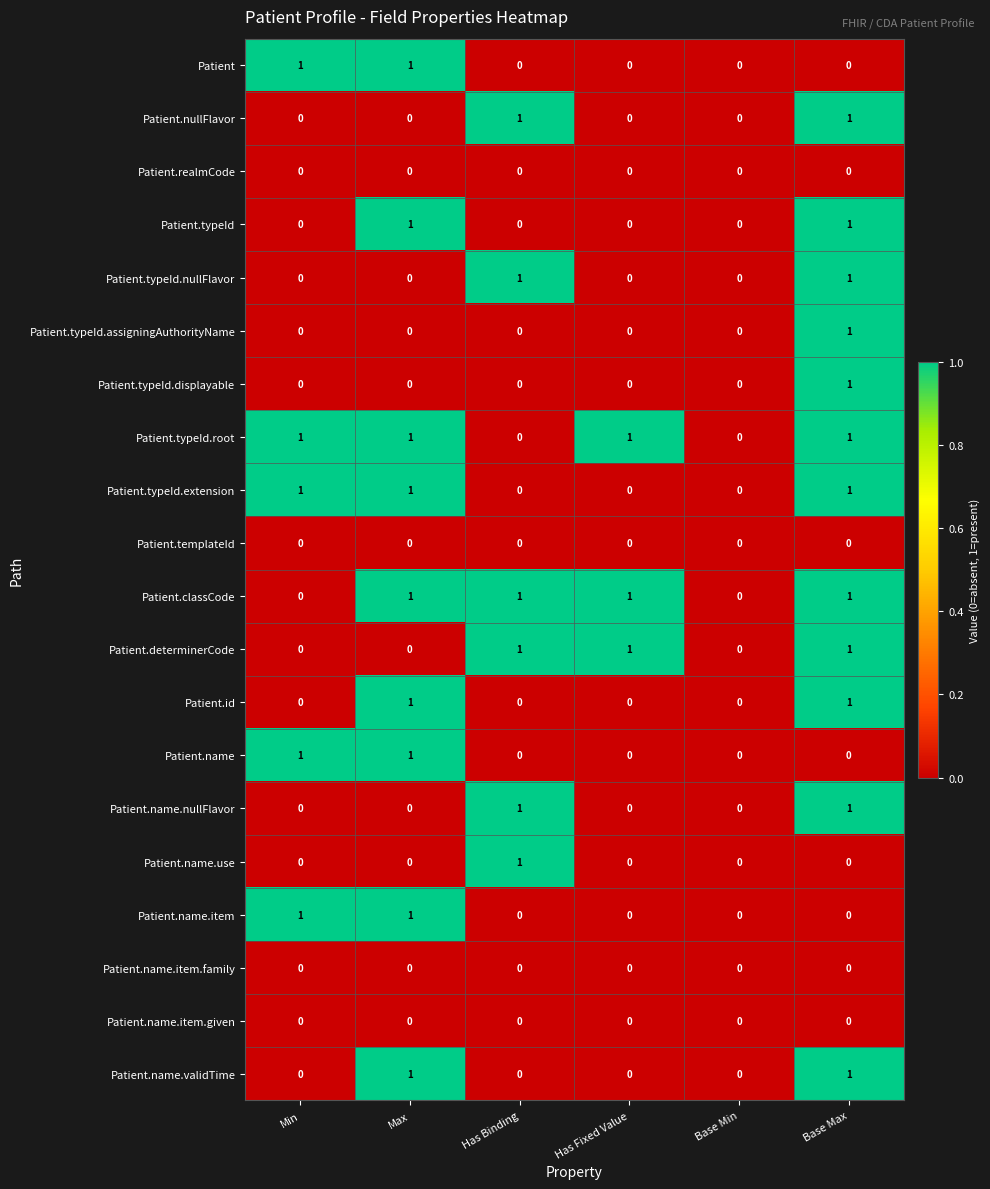

What is the maximum value shown in the chart?

1